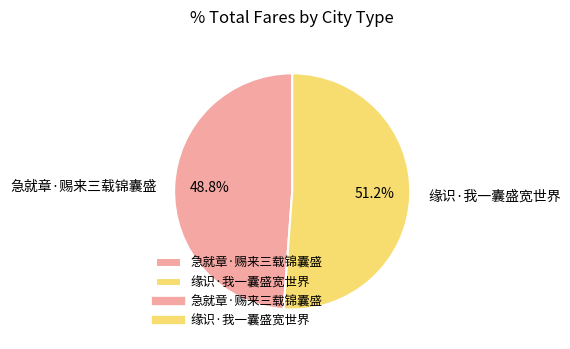

What is the largest slice in the pie chart?

缘识·我一囊盛宽世界